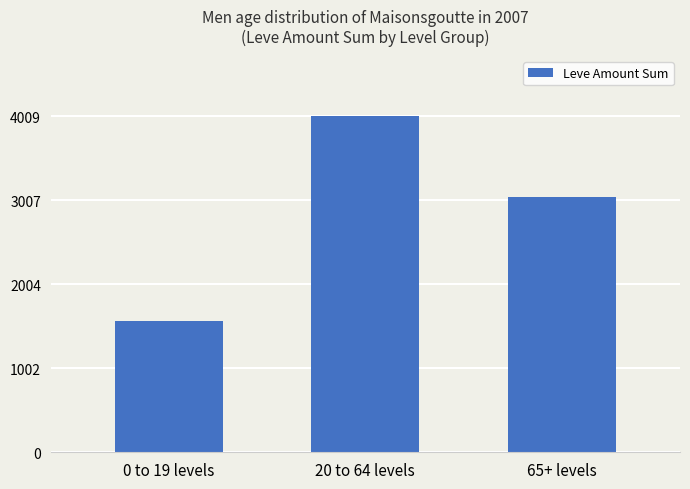

List the labels in order of value, smallest first.

0 to 19 levels, 65+ levels, 20 to 64 levels